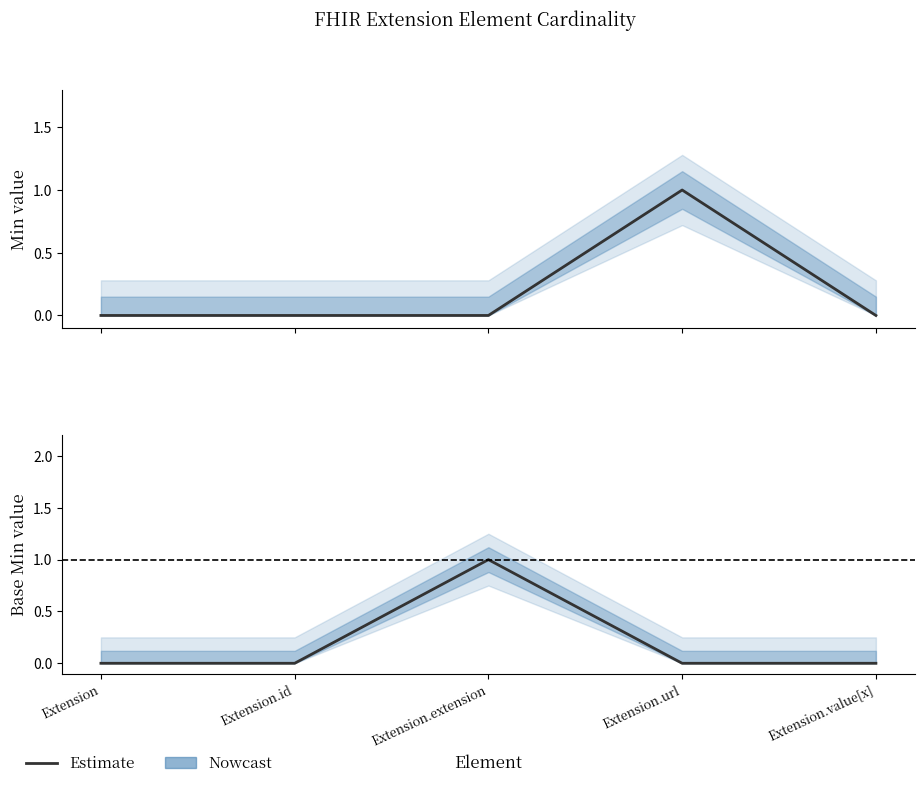

What is the label of the 4th point from the right?

Extension.id